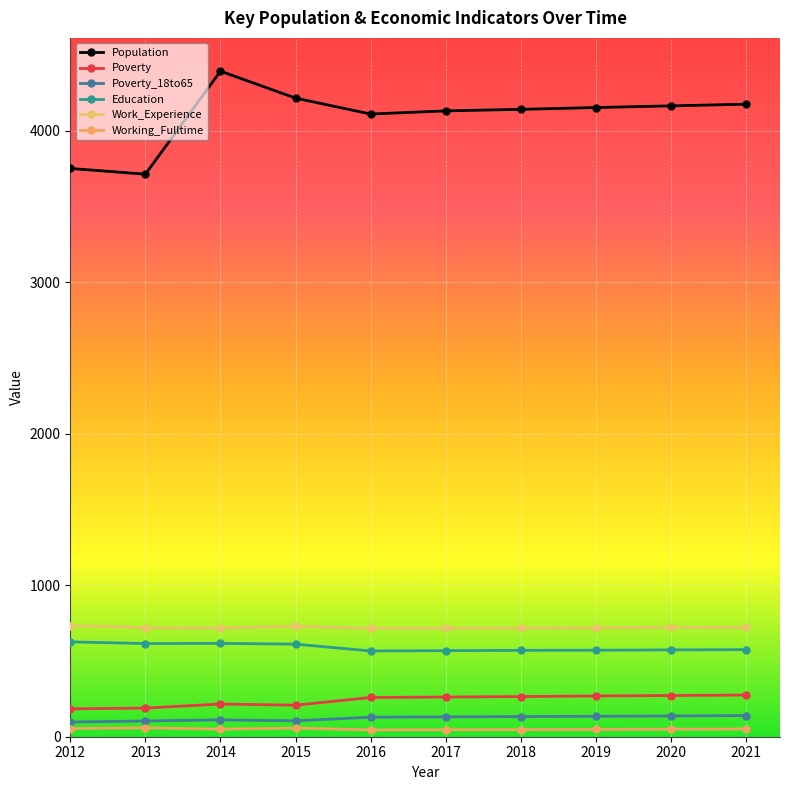

Reading left to right, what are all the values shown in this chart?

Population: 2012=3751	2013=3713	2014=4393	2015=4215	2016=4110	2017=4131	2018=4141	2019=4153	2020=4164	2021=4175
Poverty: 2012=184	2013=189	2014=216	2015=208	2016=259	2017=262	2018=265	2019=269	2020=272	2021=275
Poverty_18to65: 2012=97	2013=104	2014=111	2015=105	2016=129	2017=131	2018=133	2019=135	2020=137	2021=140
Education: 2012=626	2013=615	2014=616	2015=611	2016=566	2017=568	2018=570	2019=571	2020=573	2021=575
Work_Experience: 2012=734	2013=720	2014=719	2015=728	2016=716	2017=717	2018=718	2019=720	2020=721	2021=723
Working_Fulltime: 2012=54	2013=59	2014=50	2015=57	2016=45	2017=46	2018=47	2019=48	2020=50	2021=51